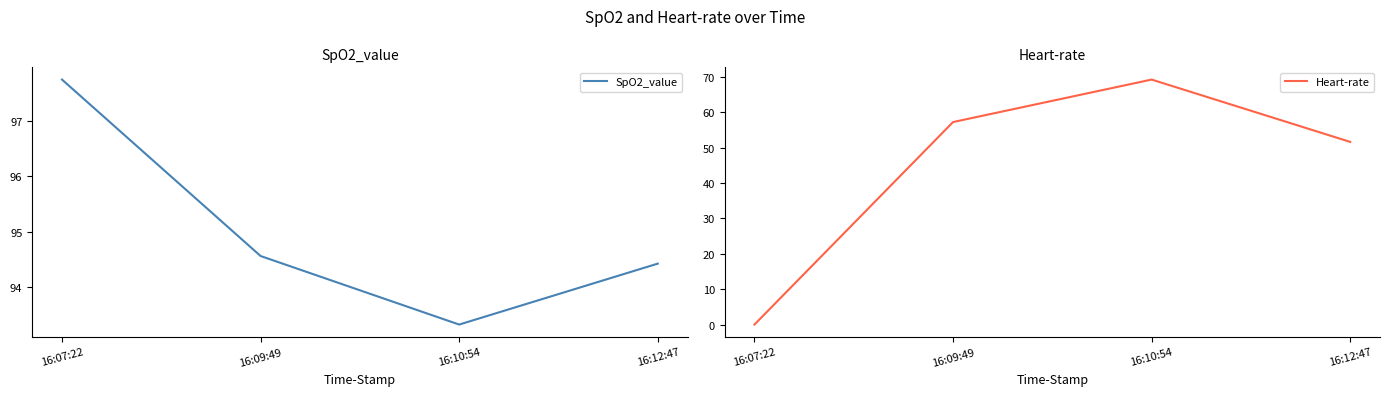

True or false: SpO2_value and Heart-rate cross at least once.

False